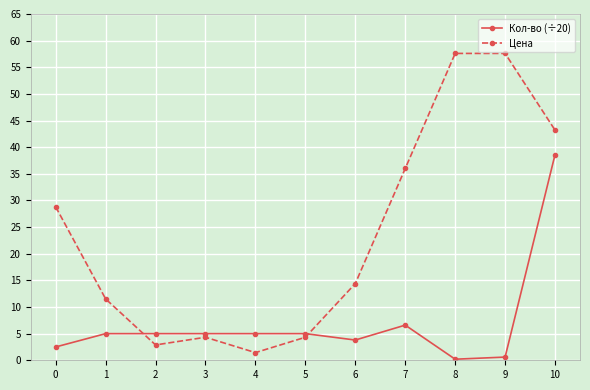

What is the spread (max minus min) of values at 4?

3.6